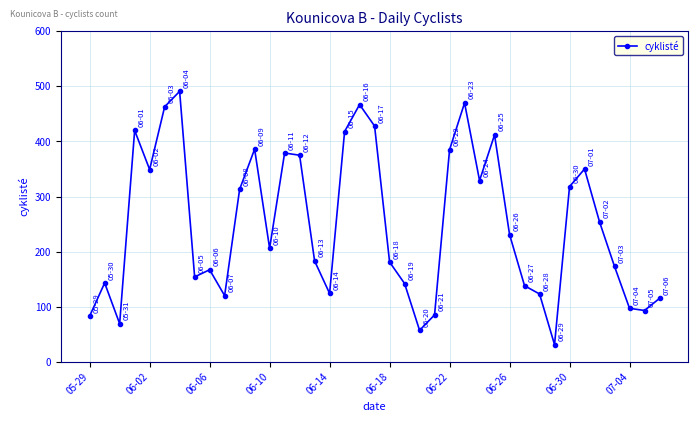

How many interior local valleys (lower than both neighbors) does the data have?

10